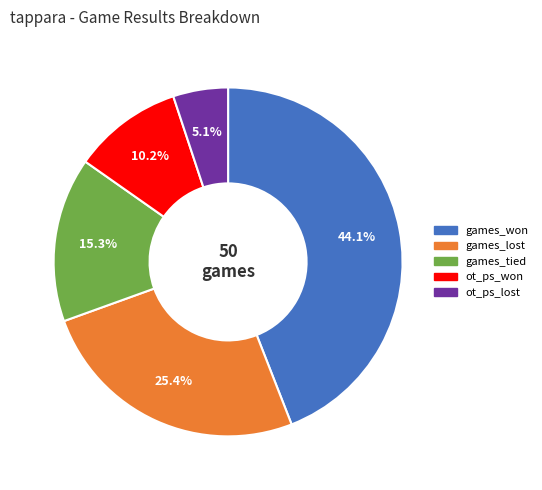

Which slice is the smallest?

ot_ps_lost